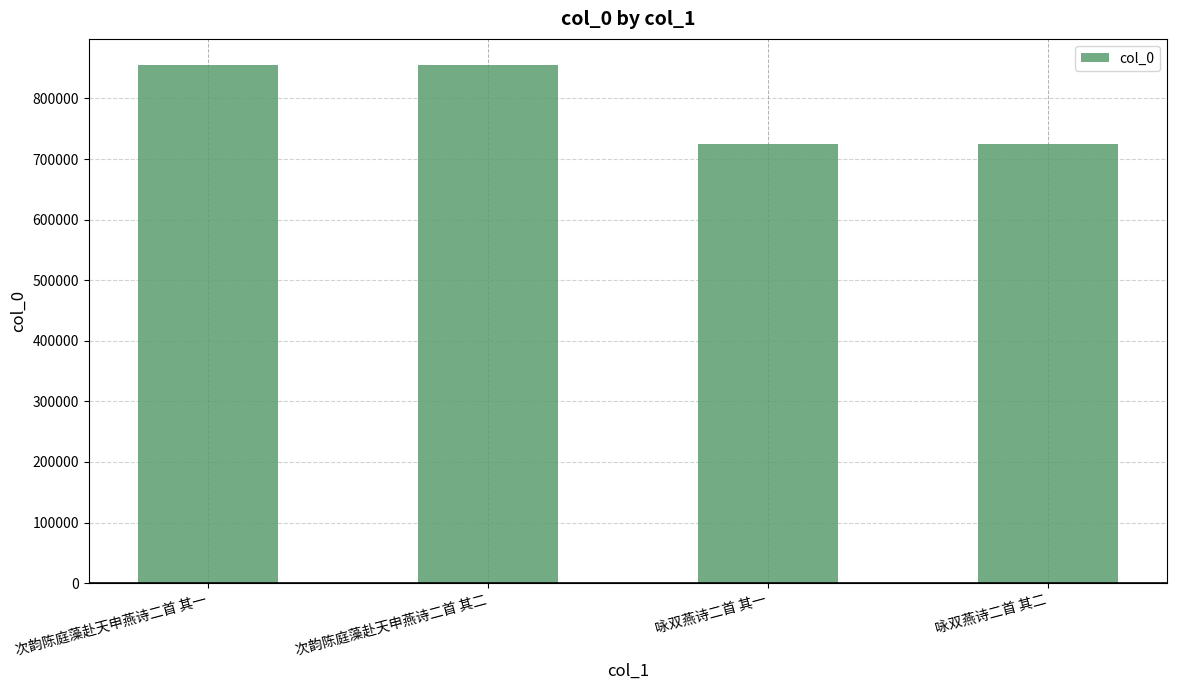

What is the change in value from 次韵陈庭藻赴天申燕诗二首 其一 to 咏双燕诗二首 其二?

-131232